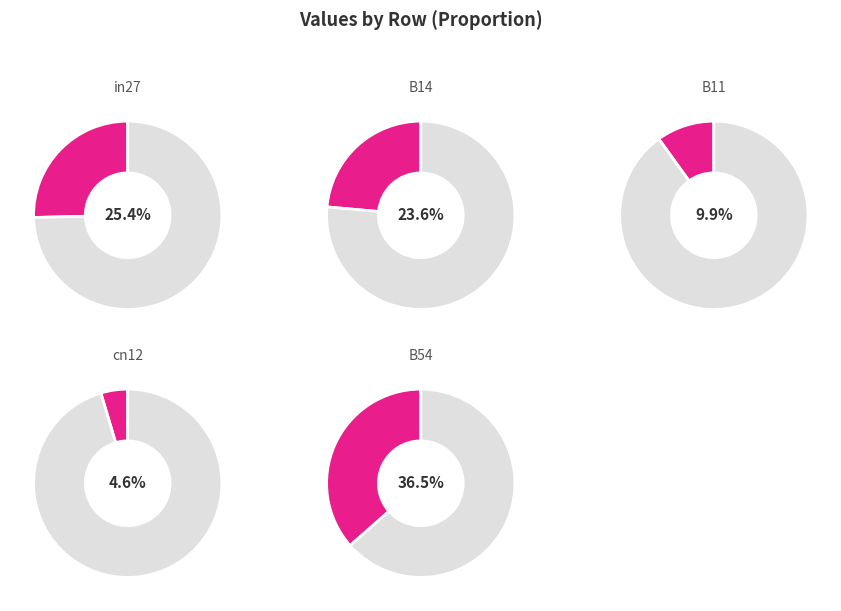

The cn12 slice represents 1% of the pie. True or false?

False